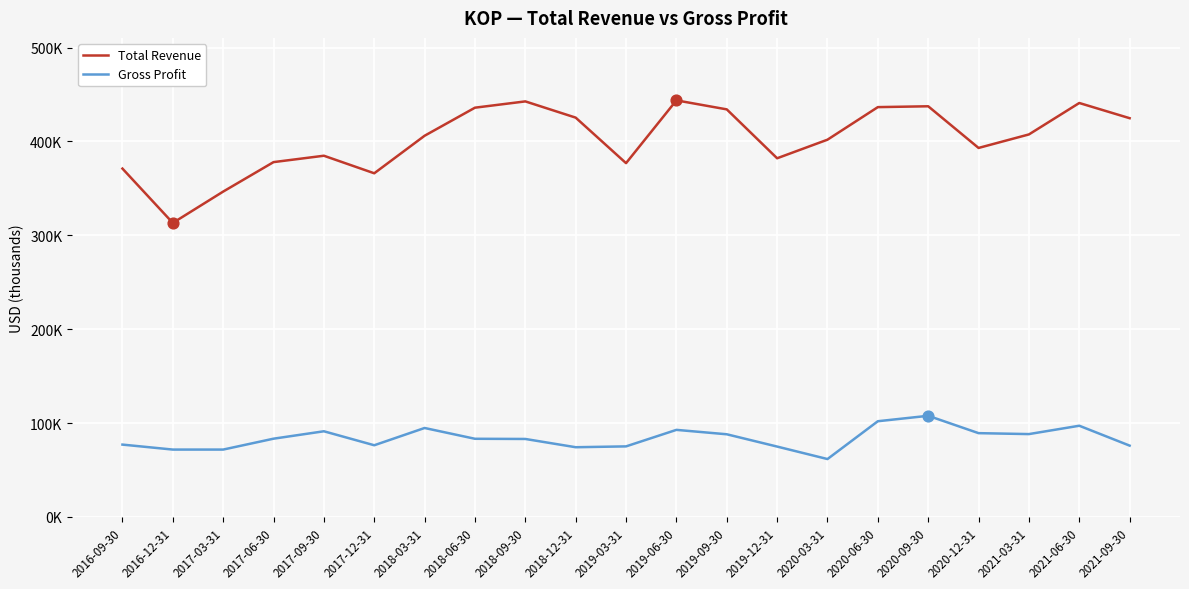

What are all the series names shown in the legend?

Total Revenue, Gross Profit